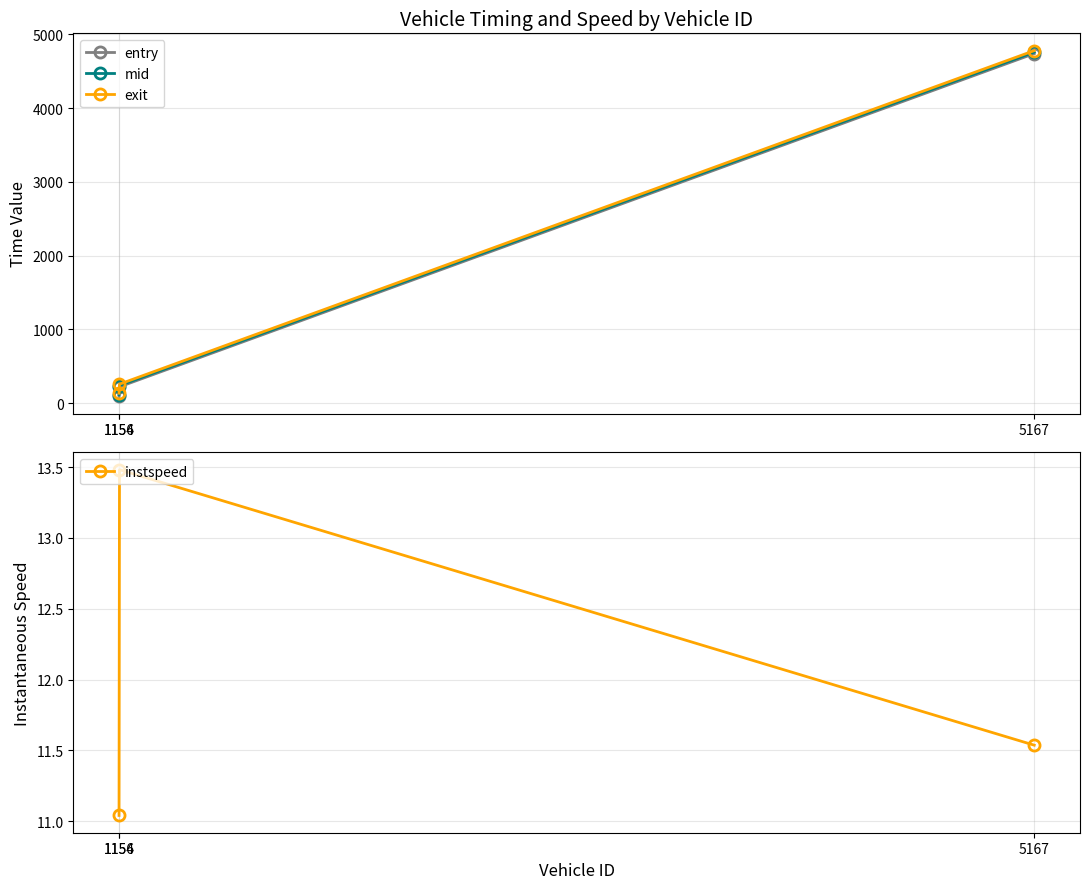

What are all the series names shown in the legend?

entry, mid, exit, instspeed